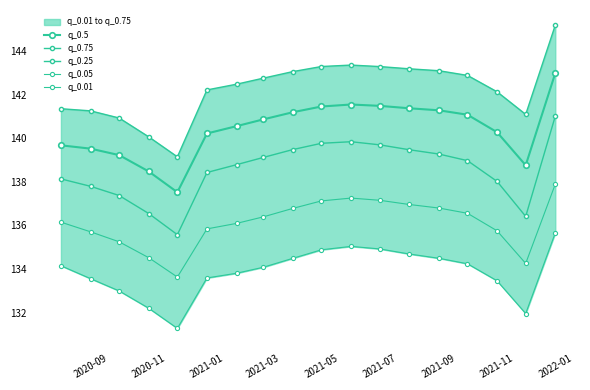

What is the difference between the maximum and minimum values in the q_0.01 series?

4.4